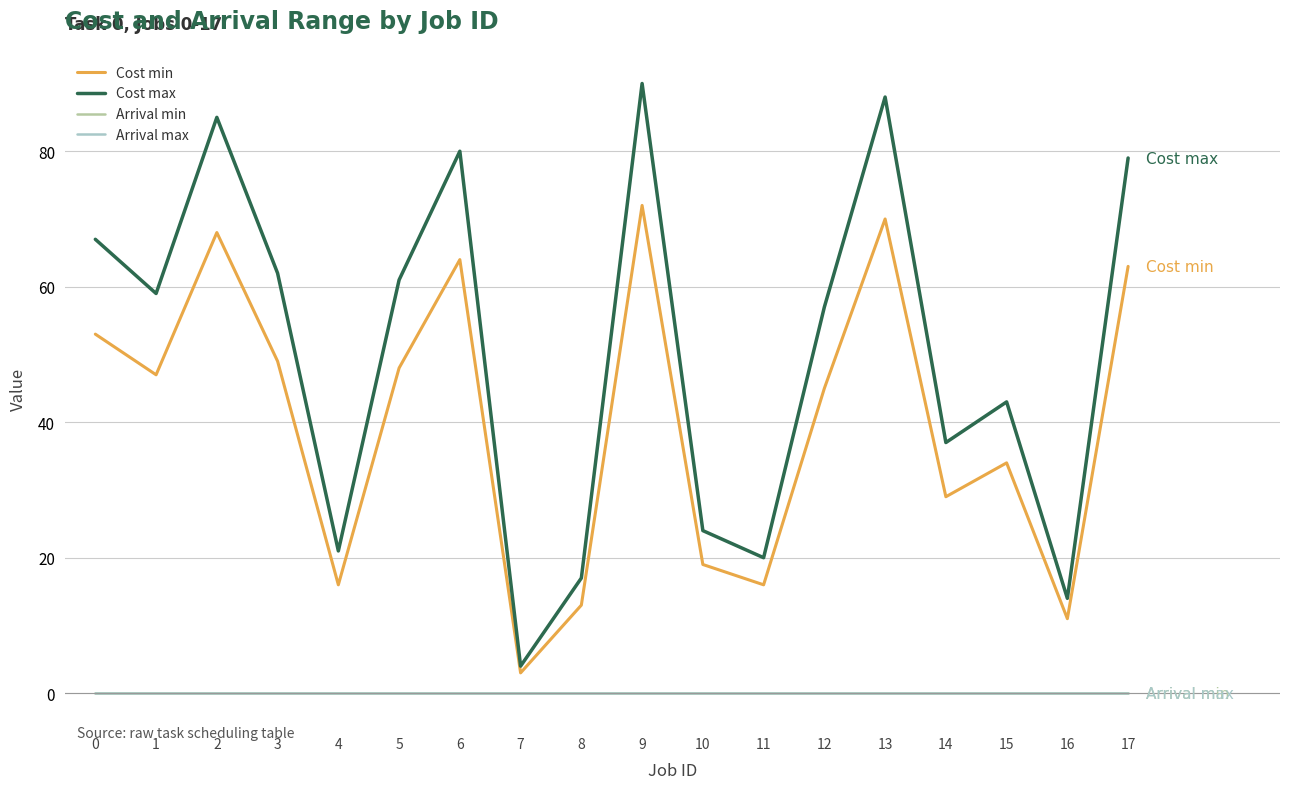

Reading right to left, transcribe all the data shown in this chart.

Cost min: 17=63	16=11	15=34	14=29	13=70	12=45	11=16	10=19	9=72	8=13	7=3	6=64	5=48	4=16	3=49	2=68	1=47	0=53
Cost max: 17=79	16=14	15=43	14=37	13=88	12=57	11=20	10=24	9=90	8=17	7=4	6=80	5=61	4=21	3=62	2=85	1=59	0=67
Arrival min: 17=0	16=0	15=0	14=0	13=0	12=0	11=0	10=0	9=0	8=0	7=0	6=0	5=0	4=0	3=0	2=0	1=0	0=0
Arrival max: 17=0	16=0	15=0	14=0	13=0	12=0	11=0	10=0	9=0	8=0	7=0	6=0	5=0	4=0	3=0	2=0	1=0	0=0